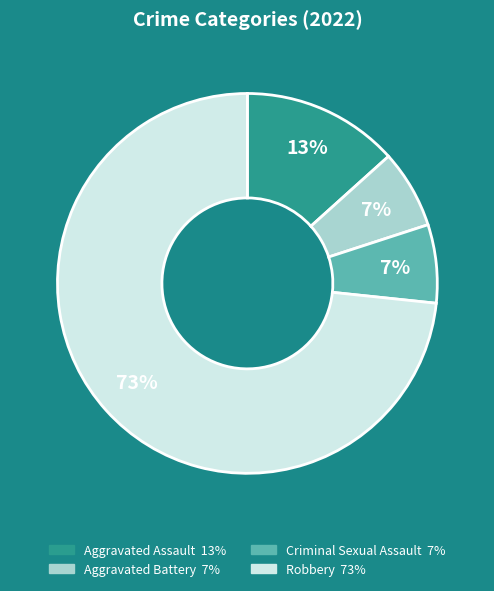

Is the sum of Aggravated Battery and Aggravated Assault greater than half?

No